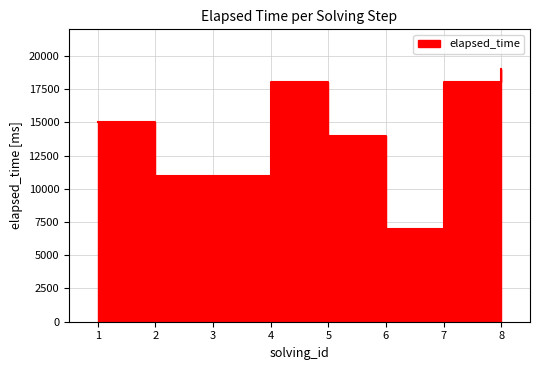

Reading right to left, transcribe all the data shown in this chart.

19000	18000	7000	14000	18000	11000	11000	15000